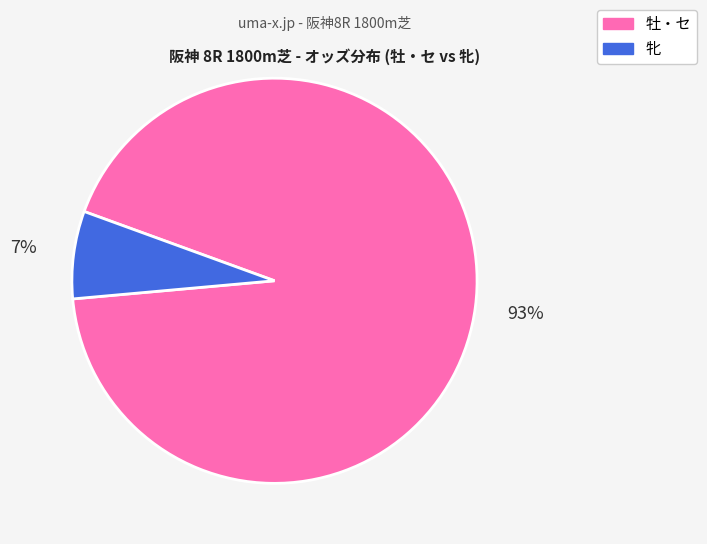

How many slices are in this pie chart?

2